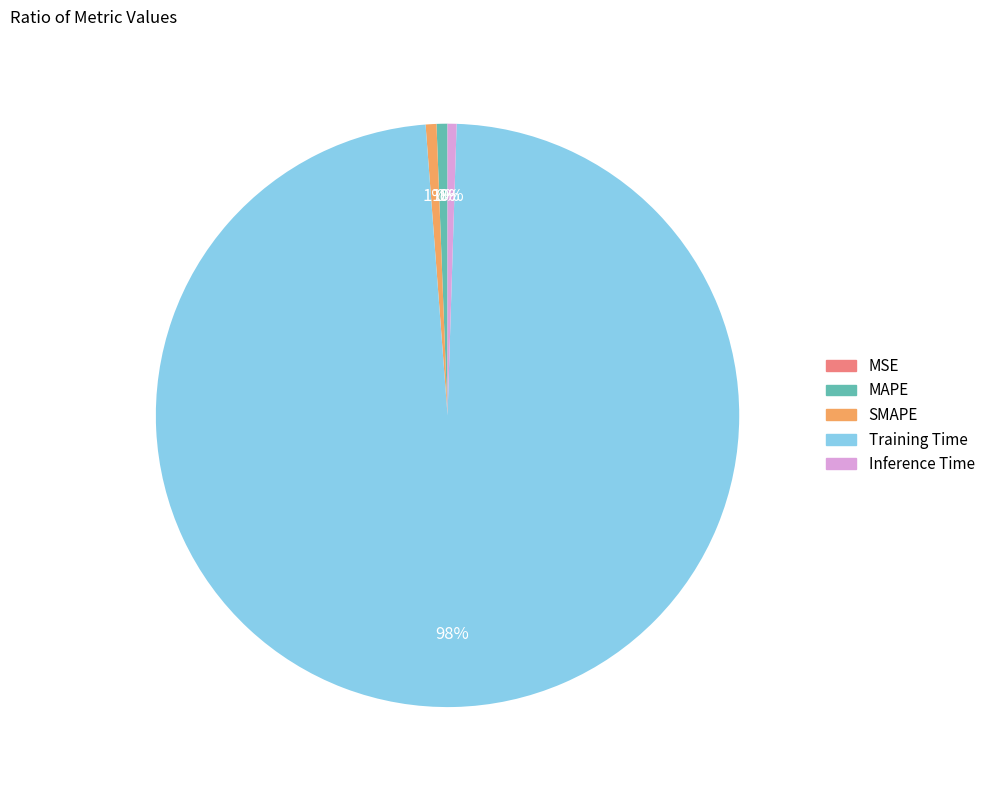

To the nearest percent, what is the difference between the largest and smallest slice percentages?

98%